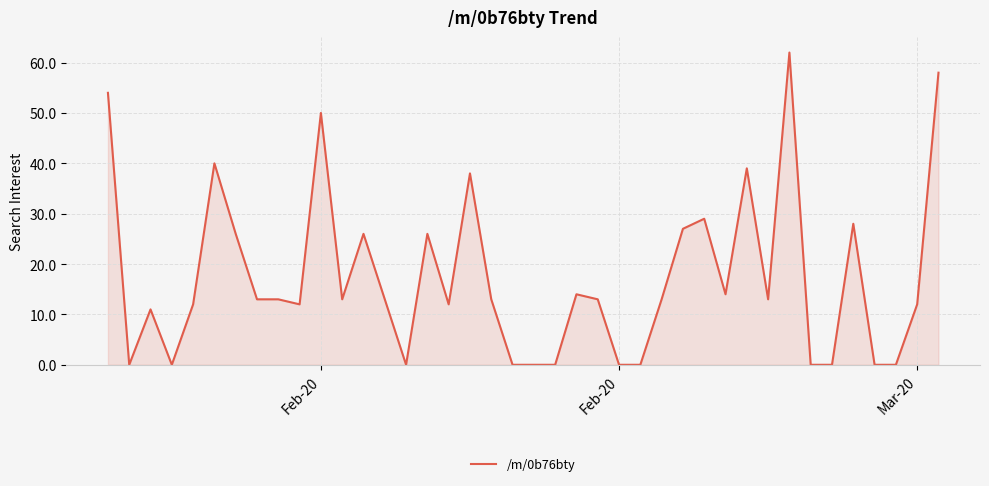

How many lines are shown in the chart?

1